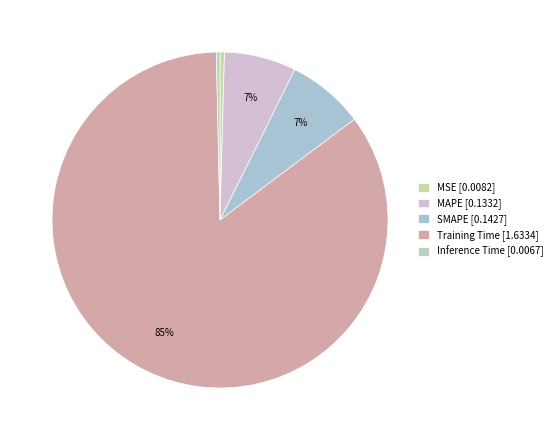

How many slices are in this pie chart?

5